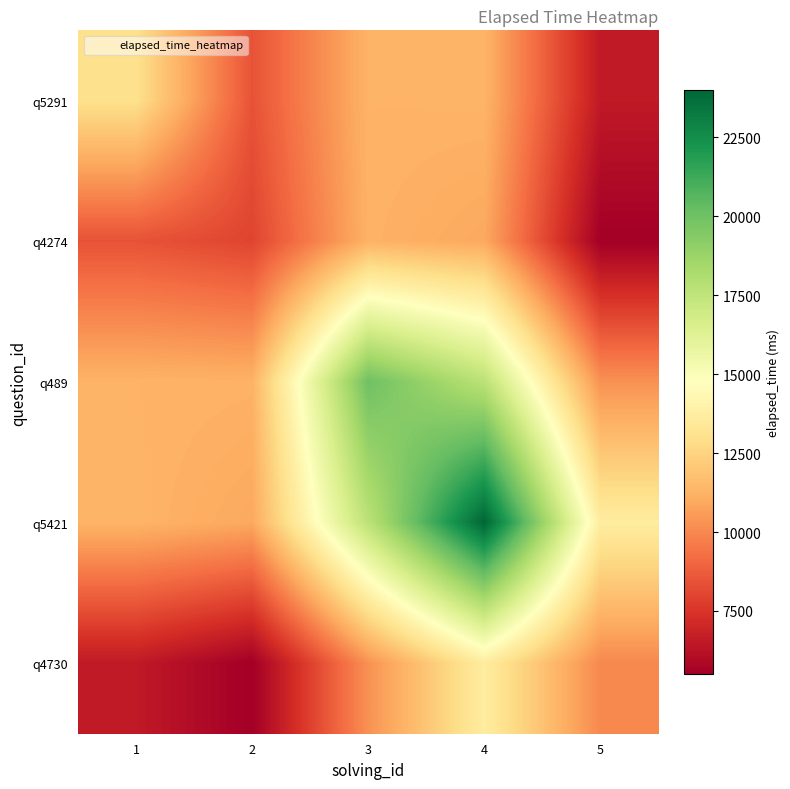

Which label corresponds to the largest value in the chart?

4